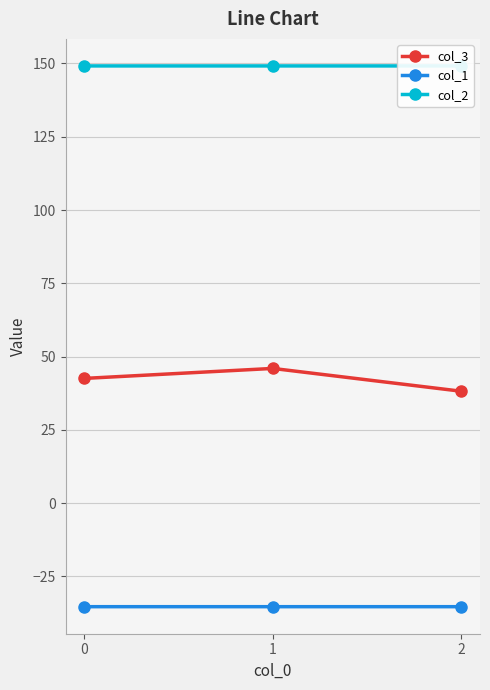

How many lines are shown in the chart?

3